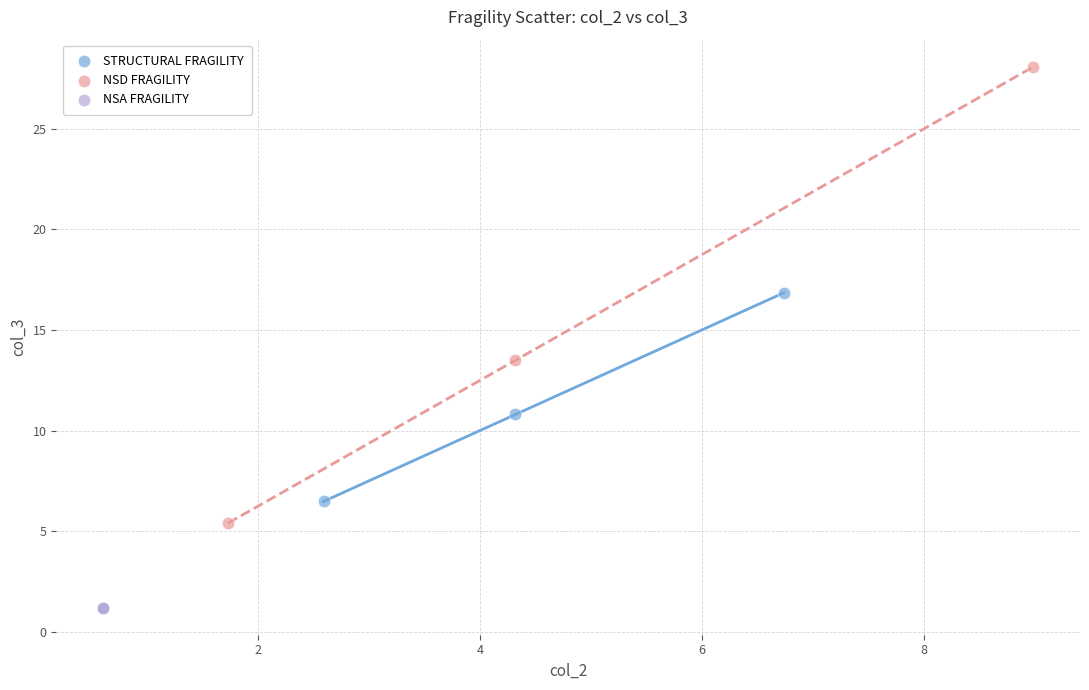

Which series contains the lowest Y value?

NSA FRAGILITY